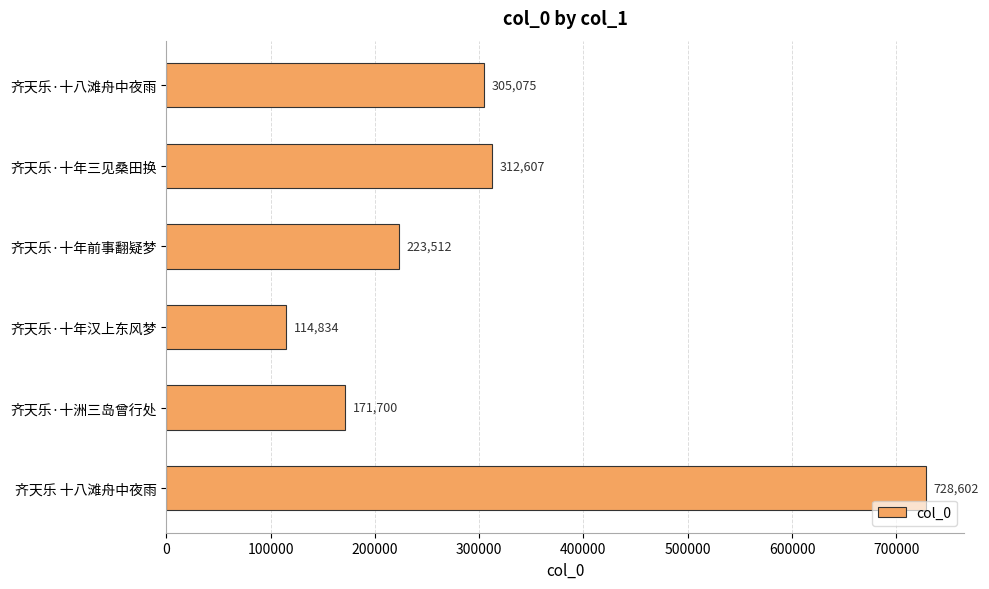

What is the approximate value at 齐天乐·十年汉上东风梦?

114834